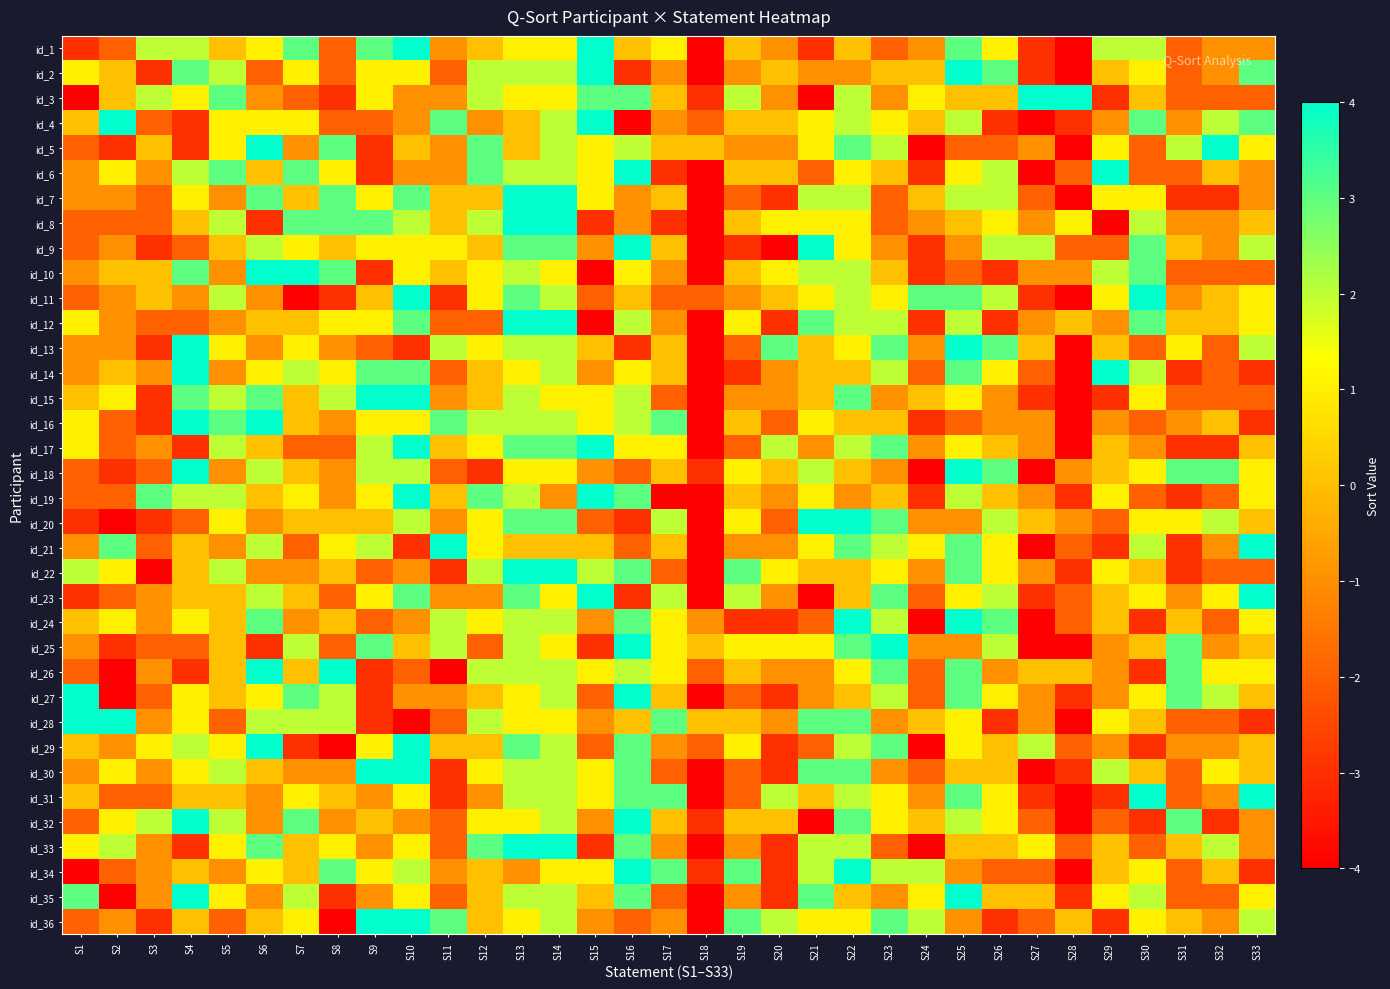

Reading right to left, extract all data points from this chart.

id_1: S33=-1	S32=-1	S31=-2	S30=2	S29=2	S28=-4	S27=-3	S26=1	S25=3	S24=-1	S23=-2	S22=0	S21=-3	S20=-1	S19=0	S18=-4	S17=1	S16=0	S15=4	S14=1	S13=1	S12=0	S11=-1	S10=4	S9=3	S8=-2	S7=3	S6=1	S5=0	S4=2	S3=2	S2=-2	S1=-3
id_2: S33=3	S32=-1	S31=-2	S30=1	S29=0	S28=-4	S27=-3	S26=3	S25=4	S24=0	S23=0	S22=-1	S21=-1	S20=0	S19=-1	S18=-4	S17=-1	S16=-3	S15=4	S14=2	S13=2	S12=2	S11=-2	S10=1	S9=1	S8=-2	S7=1	S6=-2	S5=2	S4=3	S3=-3	S2=0	S1=1
id_3: S33=-2	S32=-2	S31=-2	S30=0	S29=-3	S28=4	S27=4	S26=0	S25=0	S24=1	S23=-1	S22=2	S21=-4	S20=-1	S19=2	S18=-3	S17=0	S16=3	S15=3	S14=1	S13=1	S12=2	S11=-1	S10=-1	S9=1	S8=-3	S7=-2	S6=-1	S5=3	S4=1	S3=2	S2=0	S1=-4
id_4: S33=3	S32=2	S31=-1	S30=3	S29=-1	S28=-3	S27=-4	S26=-3	S25=2	S24=0	S23=1	S22=2	S21=1	S20=0	S19=0	S18=-2	S17=-1	S16=-4	S15=4	S14=2	S13=0	S12=-1	S11=3	S10=-1	S9=-2	S8=-2	S7=1	S6=1	S5=1	S4=-3	S3=-2	S2=4	S1=0
id_5: S33=1	S32=4	S31=2	S30=-2	S29=1	S28=-4	S27=-1	S26=-2	S25=-2	S24=-4	S23=2	S22=3	S21=1	S20=-1	S19=-1	S18=0	S17=0	S16=2	S15=1	S14=2	S13=0	S12=3	S11=-1	S10=0	S9=-3	S8=3	S7=-1	S6=4	S5=1	S4=-3	S3=0	S2=-3	S1=-2
id_6: S33=-1	S32=0	S31=-2	S30=-2	S29=4	S28=-2	S27=-4	S26=2	S25=1	S24=-3	S23=0	S22=1	S21=-2	S20=0	S19=0	S18=-4	S17=-3	S16=4	S15=1	S14=2	S13=2	S12=3	S11=-1	S10=-1	S9=-3	S8=1	S7=3	S6=0	S5=3	S4=2	S3=-1	S2=1	S1=-1
id_7: S33=-1	S32=-3	S31=-3	S30=1	S29=1	S28=-4	S27=-2	S26=2	S25=2	S24=0	S23=-2	S22=2	S21=2	S20=-3	S19=-2	S18=-4	S17=0	S16=-1	S15=1	S14=4	S13=4	S12=0	S11=0	S10=3	S9=1	S8=3	S7=0	S6=3	S5=-1	S4=1	S3=-2	S2=-1	S1=-1
id_8: S33=0	S32=-1	S31=-1	S30=2	S29=-4	S28=1	S27=-1	S26=1	S25=0	S24=-1	S23=-2	S22=1	S21=1	S20=1	S19=0	S18=-4	S17=-3	S16=-1	S15=-3	S14=4	S13=4	S12=2	S11=0	S10=2	S9=3	S8=3	S7=3	S6=-3	S5=2	S4=0	S3=-2	S2=-2	S1=-2
id_9: S33=2	S32=-1	S31=0	S30=3	S29=-2	S28=-2	S27=2	S26=2	S25=-1	S24=-3	S23=-1	S22=1	S21=4	S20=-4	S19=-3	S18=-4	S17=0	S16=4	S15=-1	S14=3	S13=3	S12=0	S11=1	S10=1	S9=1	S8=0	S7=1	S6=2	S5=0	S4=-2	S3=-3	S2=-1	S1=-2
id_10: S33=-2	S32=-2	S31=-2	S30=3	S29=2	S28=-1	S27=-1	S26=-3	S25=-2	S24=-3	S23=0	S22=2	S21=2	S20=1	S19=0	S18=-4	S17=-1	S16=1	S15=-4	S14=1	S13=2	S12=1	S11=0	S10=1	S9=-3	S8=3	S7=4	S6=4	S5=-1	S4=3	S3=0	S2=0	S1=-1
id_11: S33=1	S32=0	S31=-1	S30=4	S29=1	S28=-4	S27=-3	S26=2	S25=3	S24=3	S23=1	S22=2	S21=1	S20=0	S19=-1	S18=-2	S17=-2	S16=0	S15=-2	S14=2	S13=3	S12=1	S11=-3	S10=4	S9=0	S8=-3	S7=-4	S6=-1	S5=2	S4=-1	S3=0	S2=-1	S1=-2
id_12: S33=1	S32=0	S31=0	S30=3	S29=-1	S28=0	S27=-1	S26=-3	S25=2	S24=-3	S23=2	S22=2	S21=3	S20=-3	S19=1	S18=-4	S17=-1	S16=2	S15=-4	S14=4	S13=4	S12=-2	S11=-2	S10=3	S9=1	S8=1	S7=0	S6=0	S5=-1	S4=-2	S3=-2	S2=-1	S1=1
id_13: S33=2	S32=-2	S31=1	S30=-2	S29=0	S28=-4	S27=0	S26=3	S25=4	S24=-1	S23=3	S22=1	S21=0	S20=3	S19=-2	S18=-4	S17=0	S16=-3	S15=0	S14=2	S13=2	S12=1	S11=2	S10=-3	S9=-2	S8=-1	S7=1	S6=-1	S5=1	S4=4	S3=-3	S2=-1	S1=-1
id_14: S33=-3	S32=-2	S31=-3	S30=2	S29=4	S28=-4	S27=-2	S26=1	S25=3	S24=-2	S23=2	S22=0	S21=0	S20=-1	S19=-3	S18=-4	S17=0	S16=1	S15=-1	S14=2	S13=1	S12=0	S11=-2	S10=3	S9=3	S8=1	S7=2	S6=1	S5=-1	S4=4	S3=-1	S2=0	S1=-1
id_15: S33=-2	S32=-2	S31=-2	S30=1	S29=-3	S28=-4	S27=-3	S26=-1	S25=1	S24=0	S23=-1	S22=3	S21=0	S20=-1	S19=-1	S18=-4	S17=-2	S16=2	S15=1	S14=1	S13=2	S12=0	S11=-1	S10=4	S9=4	S8=2	S7=0	S6=3	S5=2	S4=3	S3=-3	S2=1	S1=0
id_16: S33=-3	S32=0	S31=-1	S30=-2	S29=-1	S28=-4	S27=-1	S26=-1	S25=-2	S24=-3	S23=0	S22=0	S21=1	S20=-2	S19=0	S18=-4	S17=3	S16=2	S15=1	S14=2	S13=2	S12=2	S11=3	S10=1	S9=1	S8=-1	S7=0	S6=4	S5=3	S4=4	S3=-3	S2=-2	S1=1
id_17: S33=0	S32=-3	S31=-3	S30=-1	S29=0	S28=-4	S27=-1	S26=0	S25=1	S24=-1	S23=3	S22=2	S21=-1	S20=2	S19=-2	S18=-4	S17=1	S16=1	S15=4	S14=3	S13=3	S12=1	S11=0	S10=4	S9=2	S8=-2	S7=-2	S6=0	S5=2	S4=-3	S3=-1	S2=-2	S1=1
id_18: S33=1	S32=3	S31=3	S30=1	S29=0	S28=-1	S27=-4	S26=3	S25=4	S24=-4	S23=-1	S22=0	S21=2	S20=0	S19=1	S18=-3	S17=0	S16=-2	S15=-1	S14=1	S13=1	S12=-3	S11=-2	S10=2	S9=2	S8=-1	S7=0	S6=2	S5=-1	S4=4	S3=-2	S2=-3	S1=-2
id_19: S33=1	S32=-2	S31=-3	S30=-2	S29=1	S28=-3	S27=-1	S26=0	S25=2	S24=-3	S23=0	S22=-1	S21=1	S20=-1	S19=0	S18=-4	S17=-4	S16=3	S15=4	S14=-1	S13=2	S12=3	S11=0	S10=4	S9=1	S8=-1	S7=1	S6=0	S5=2	S4=2	S3=3	S2=-2	S1=-2
id_20: S33=0	S32=2	S31=1	S30=1	S29=-2	S28=-1	S27=0	S26=2	S25=-1	S24=-1	S23=3	S22=4	S21=4	S20=-2	S19=1	S18=-4	S17=2	S16=-3	S15=-2	S14=3	S13=3	S12=1	S11=-1	S10=2	S9=0	S8=0	S7=0	S6=-1	S5=1	S4=-2	S3=-3	S2=-4	S1=-3
id_21: S33=4	S32=-1	S31=-3	S30=2	S29=-3	S28=-2	S27=-4	S26=1	S25=3	S24=1	S23=2	S22=3	S21=1	S20=-1	S19=-1	S18=-4	S17=0	S16=-2	S15=0	S14=0	S13=0	S12=1	S11=4	S10=-3	S9=2	S8=1	S7=-2	S6=2	S5=-1	S4=0	S3=-2	S2=3	S1=-1
id_22: S33=-2	S32=-2	S31=-3	S30=0	S29=1	S28=-3	S27=-1	S26=1	S25=3	S24=-1	S23=1	S22=0	S21=0	S20=1	S19=3	S18=-4	S17=-2	S16=3	S15=2	S14=4	S13=4	S12=2	S11=-3	S10=-1	S9=-2	S8=0	S7=-1	S6=-1	S5=2	S4=0	S3=-4	S2=1	S1=2
id_23: S33=4	S32=1	S31=-1	S30=1	S29=0	S28=-2	S27=-3	S26=2	S25=1	S24=-2	S23=3	S22=0	S21=-4	S20=-1	S19=2	S18=-4	S17=2	S16=-3	S15=4	S14=1	S13=3	S12=-1	S11=-1	S10=3	S9=1	S8=-2	S7=0	S6=2	S5=0	S4=0	S3=-1	S2=-2	S1=-3
id_24: S33=1	S32=-2	S31=0	S30=-3	S29=0	S28=-2	S27=-4	S26=3	S25=4	S24=-4	S23=2	S22=4	S21=-2	S20=-3	S19=-3	S18=-1	S17=1	S16=3	S15=-1	S14=2	S13=2	S12=1	S11=2	S10=-1	S9=-2	S8=0	S7=-1	S6=3	S5=0	S4=1	S3=-1	S2=1	S1=0
id_25: S33=0	S32=-1	S31=3	S30=0	S29=-1	S28=-4	S27=-4	S26=2	S25=-1	S24=-1	S23=4	S22=3	S21=1	S20=1	S19=1	S18=0	S17=1	S16=4	S15=-3	S14=1	S13=2	S12=-2	S11=2	S10=0	S9=3	S8=-2	S7=2	S6=-3	S5=0	S4=-2	S3=-2	S2=-3	S1=-1
id_26: S33=1	S32=1	S31=3	S30=-3	S29=-1	S28=0	S27=0	S26=-1	S25=3	S24=-2	S23=3	S22=1	S21=-1	S20=-1	S19=0	S18=-2	S17=1	S16=2	S15=1	S14=2	S13=2	S12=2	S11=-4	S10=-2	S9=-3	S8=4	S7=0	S6=4	S5=0	S4=-3	S3=-1	S2=-4	S1=-2
id_27: S33=0	S32=2	S31=3	S30=1	S29=-1	S28=-3	S27=-1	S26=1	S25=3	S24=-2	S23=2	S22=0	S21=-1	S20=-3	S19=-2	S18=-4	S17=0	S16=4	S15=-2	S14=2	S13=1	S12=0	S11=-1	S10=-1	S9=-3	S8=2	S7=3	S6=1	S5=0	S4=1	S3=-2	S2=-4	S1=4
id_28: S33=-3	S32=-2	S31=-2	S30=0	S29=1	S28=-4	S27=-1	S26=-3	S25=1	S24=0	S23=-1	S22=3	S21=3	S20=-1	S19=0	S18=0	S17=3	S16=0	S15=-1	S14=1	S13=1	S12=2	S11=-2	S10=-4	S9=-3	S8=2	S7=2	S6=2	S5=-2	S4=1	S3=-1	S2=4	S1=4
id_29: S33=0	S32=-1	S31=-1	S30=-3	S29=-1	S28=-2	S27=2	S26=0	S25=1	S24=-4	S23=3	S22=2	S21=-2	S20=-3	S19=1	S18=-2	S17=-1	S16=3	S15=-2	S14=2	S13=3	S12=0	S11=0	S10=4	S9=1	S8=-4	S7=-3	S6=4	S5=1	S4=2	S3=1	S2=-1	S1=0
id_30: S33=0	S32=1	S31=-2	S30=0	S29=2	S28=-3	S27=-4	S26=0	S25=0	S24=-2	S23=-1	S22=3	S21=3	S20=-3	S19=-2	S18=-4	S17=-2	S16=3	S15=1	S14=2	S13=2	S12=1	S11=-3	S10=4	S9=4	S8=-1	S7=-1	S6=0	S5=2	S4=1	S3=-1	S2=1	S1=-1
id_31: S33=4	S32=-1	S31=-2	S30=4	S29=-3	S28=-4	S27=-3	S26=1	S25=3	S24=-1	S23=1	S22=2	S21=0	S20=2	S19=-2	S18=-4	S17=3	S16=3	S15=1	S14=2	S13=2	S12=-1	S11=-3	S10=1	S9=-1	S8=0	S7=1	S6=-1	S5=0	S4=0	S3=-2	S2=-2	S1=0
id_32: S33=-1	S32=-3	S31=3	S30=-3	S29=-2	S28=-4	S27=-2	S26=1	S25=2	S24=0	S23=1	S22=3	S21=-4	S20=0	S19=0	S18=-3	S17=0	S16=4	S15=-1	S14=2	S13=1	S12=1	S11=-2	S10=-1	S9=0	S8=-1	S7=3	S6=-1	S5=2	S4=4	S3=2	S2=1	S1=-2
id_33: S33=-1	S32=2	S31=0	S30=-2	S29=0	S28=-2	S27=1	S26=0	S25=0	S24=-4	S23=-2	S22=2	S21=2	S20=-3	S19=-1	S18=-4	S17=-1	S16=3	S15=-3	S14=4	S13=4	S12=3	S11=-2	S10=1	S9=-1	S8=1	S7=0	S6=3	S5=1	S4=-3	S3=-1	S2=2	S1=1
id_34: S33=-3	S32=0	S31=-2	S30=1	S29=0	S28=-4	S27=-2	S26=-2	S25=-1	S24=2	S23=2	S22=4	S21=2	S20=-3	S19=3	S18=-3	S17=3	S16=4	S15=1	S14=1	S13=-1	S12=0	S11=-1	S10=2	S9=1	S8=3	S7=0	S6=1	S5=-1	S4=0	S3=-1	S2=-2	S1=-4
id_35: S33=1	S32=-2	S31=-2	S30=2	S29=1	S28=-3	S27=0	S26=0	S25=4	S24=1	S23=-1	S22=0	S21=3	S20=-3	S19=-1	S18=-4	S17=-2	S16=3	S15=0	S14=2	S13=2	S12=0	S11=-2	S10=1	S9=-1	S8=-3	S7=2	S6=-1	S5=1	S4=4	S3=-1	S2=-4	S1=3
id_36: S33=2	S32=-1	S31=0	S30=1	S29=-3	S28=0	S27=-2	S26=-3	S25=-1	S24=2	S23=3	S22=1	S21=1	S20=2	S19=3	S18=-4	S17=-1	S16=-2	S15=-1	S14=2	S13=1	S12=0	S11=3	S10=4	S9=4	S8=-4	S7=1	S6=0	S5=-2	S4=0	S3=-3	S2=-1	S1=-2